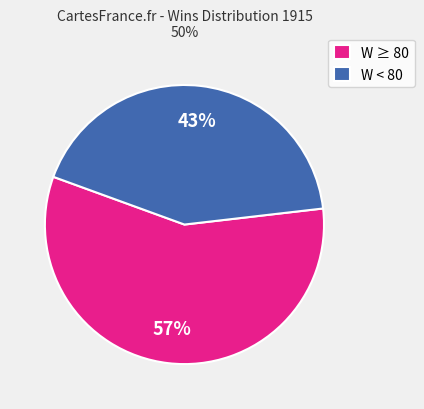

Is there any slice that represents more than half of the pie?

Yes